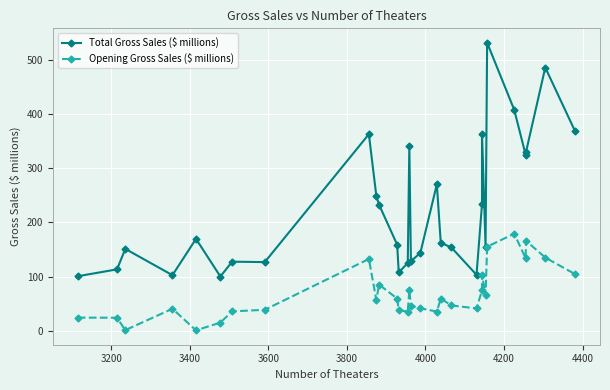

What is the smallest value displayed?

0.5